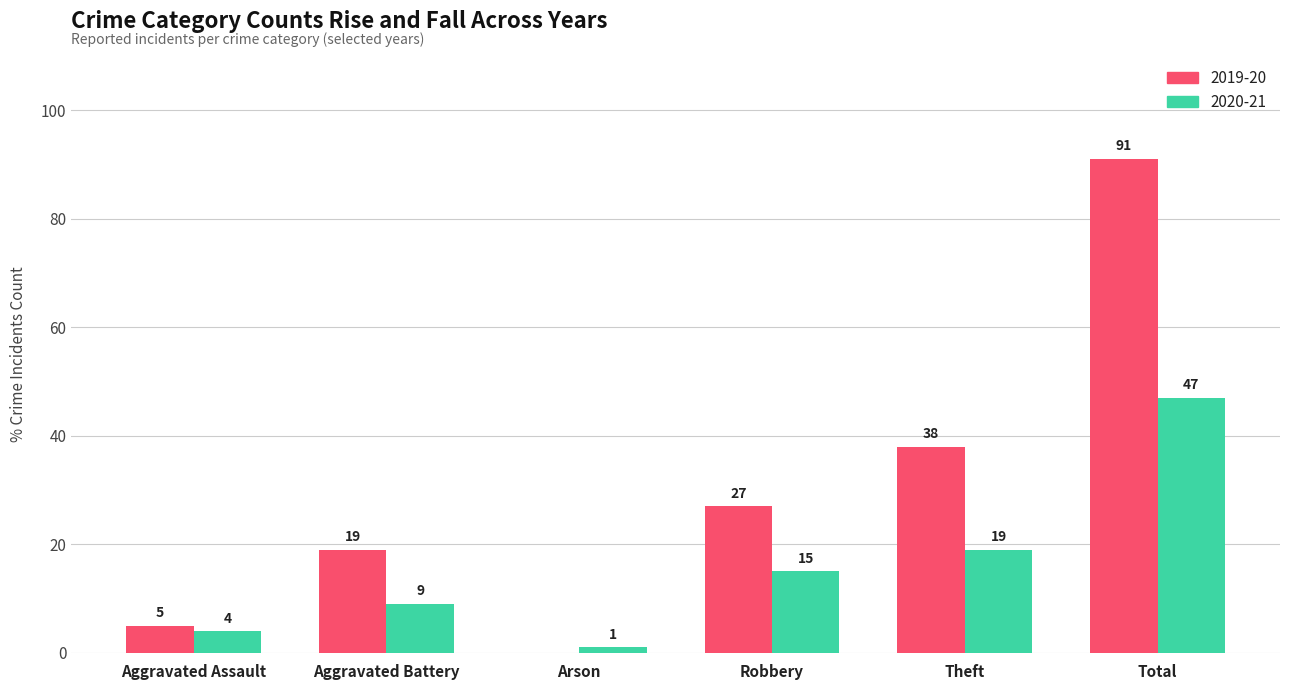

Reading left to right, what are all the values shown in this chart?

2019-20: Aggravated Assault=5	Aggravated Battery=19	Arson=0	Robbery=27	Theft=38	Total=91
2020-21: Aggravated Assault=4	Aggravated Battery=9	Arson=1	Robbery=15	Theft=19	Total=47